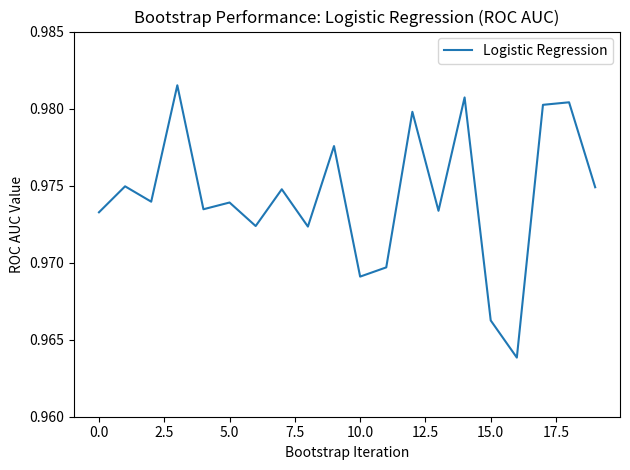

Does the chart display data point markers on the line(s)?

No